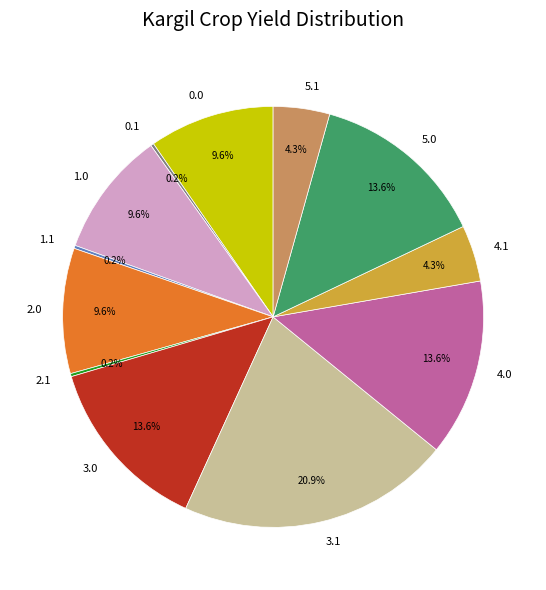

Between 5.0 and 4.1, which is larger?

5.0